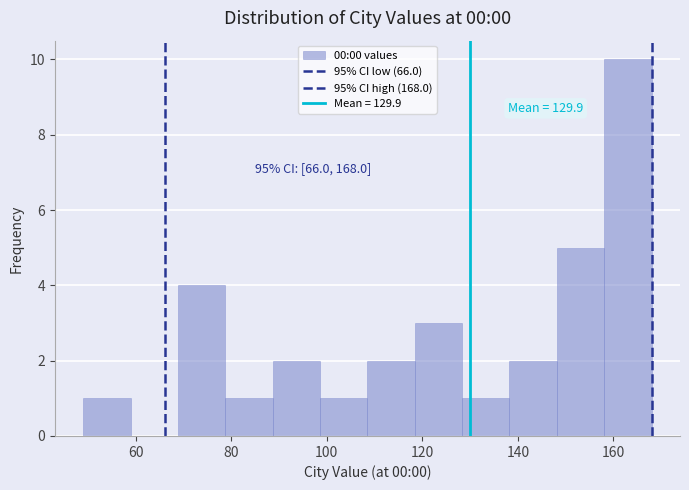

Over which range of the x-axis is the bar tallest?

158 to 168